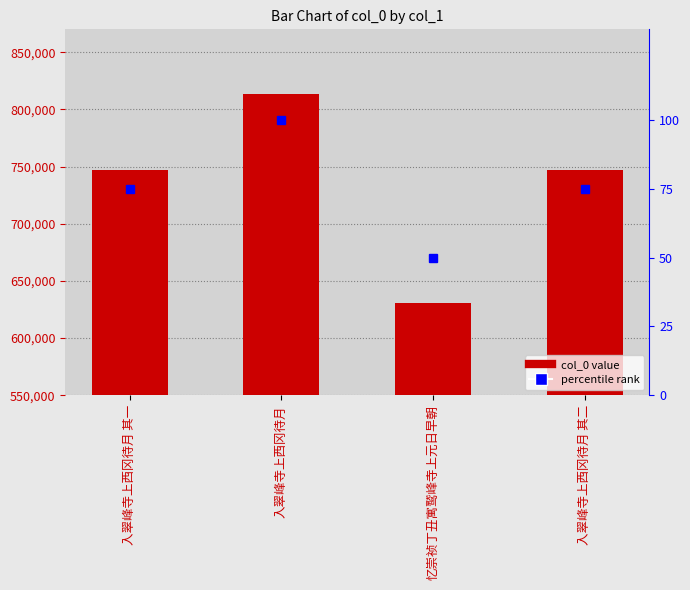

At which label does percentile rank reach its minimum?

忆崇祯丁丑寓鹫峰寺上元日早朝